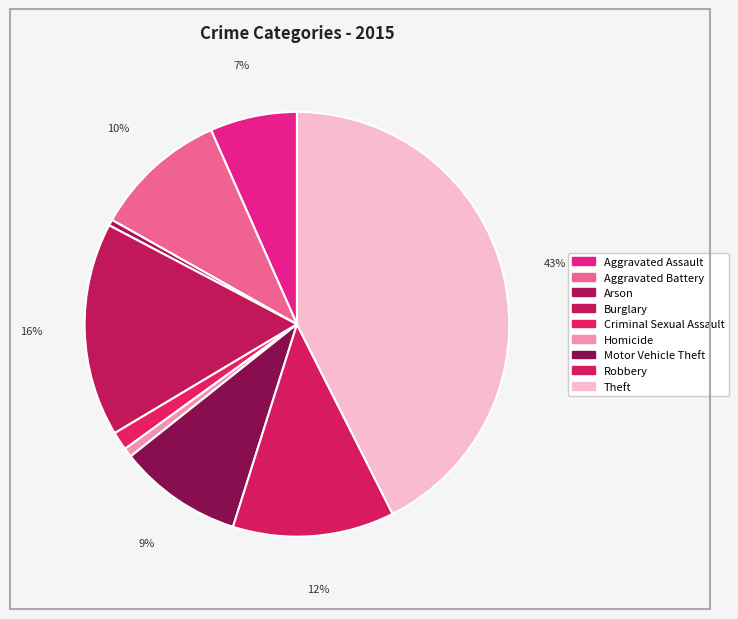

Between Robbery and Criminal Sexual Assault, which is larger?

Robbery